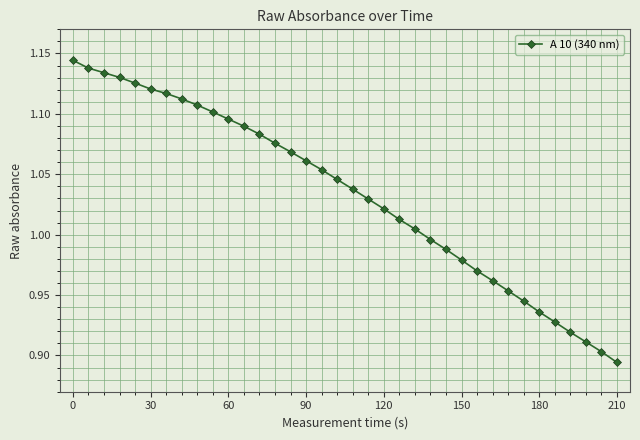

True or false: the data has more than 0 interior local peaks.

False